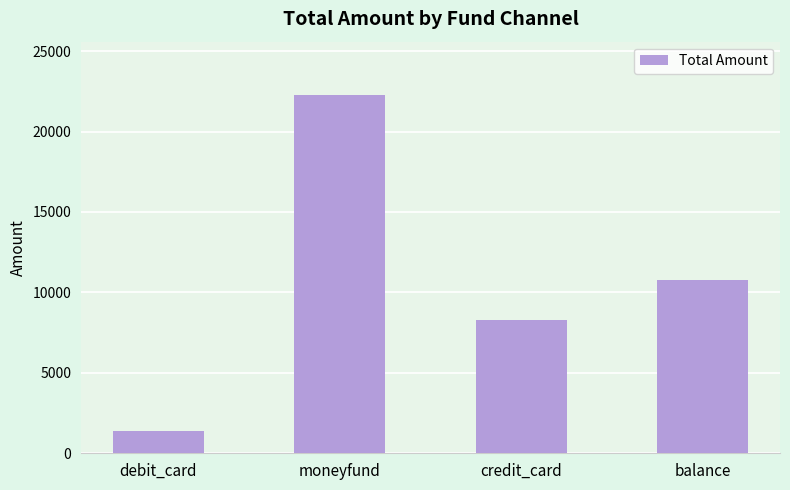

At which label is the value closest to 11823?

balance